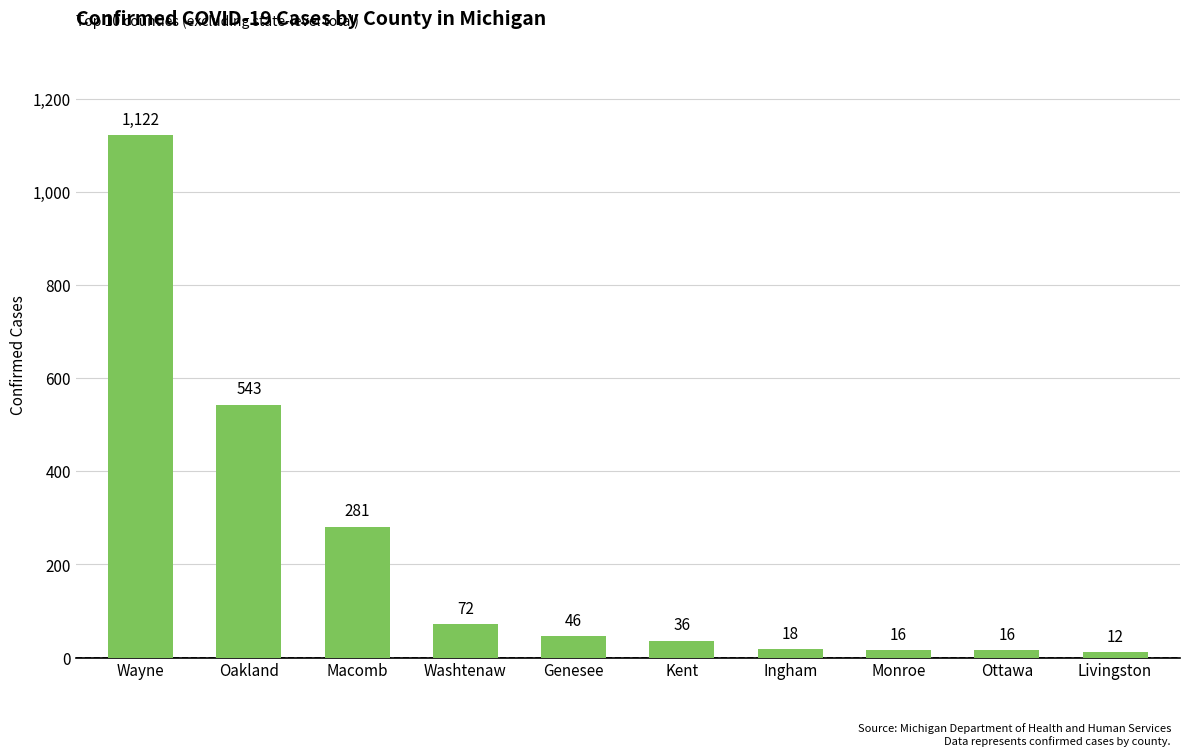

What is the label of the 6th bar from the right?

Genesee